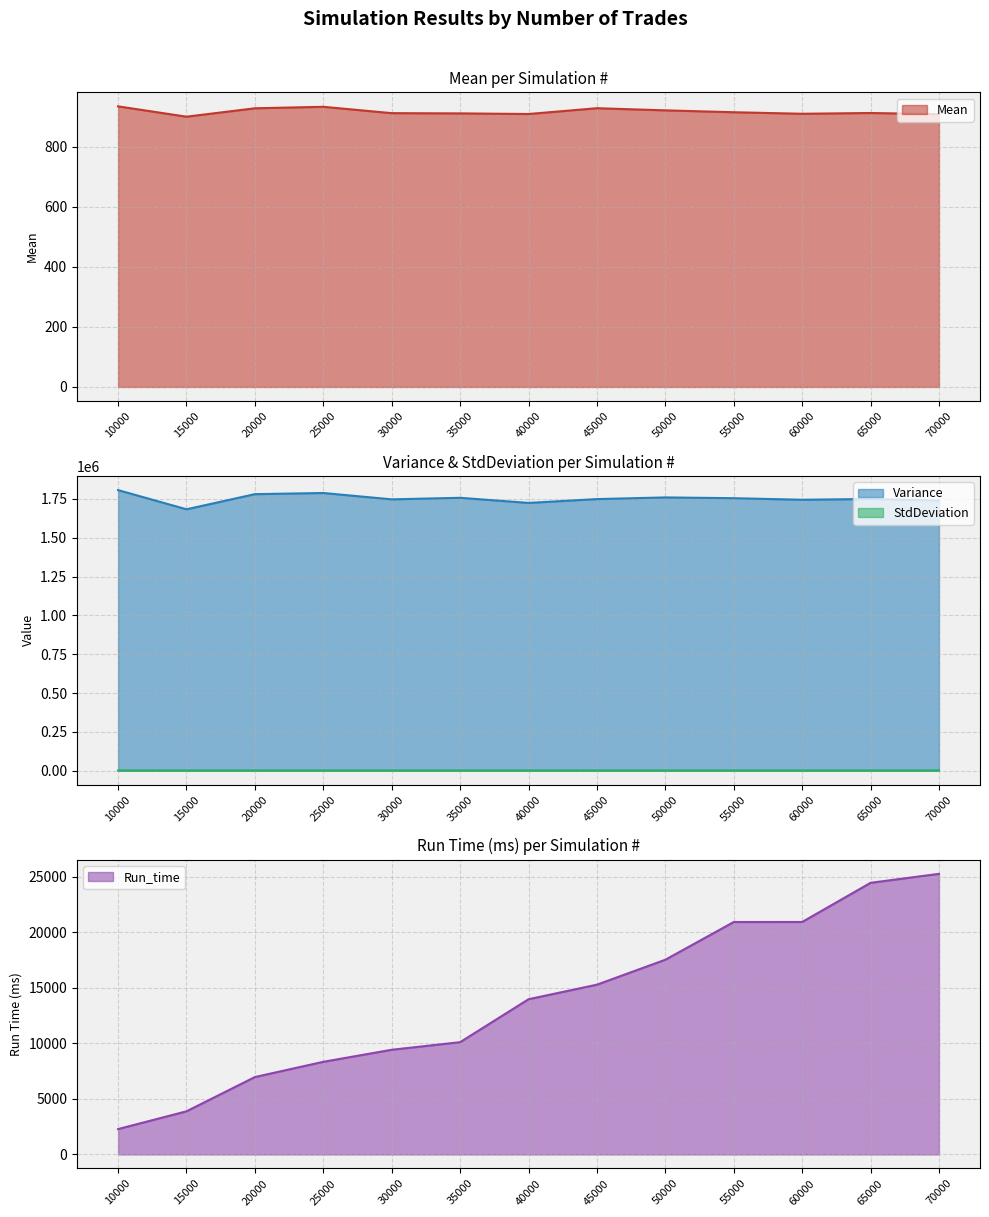

True or false: Run_time has a value of 5132.1 at 25000.

False